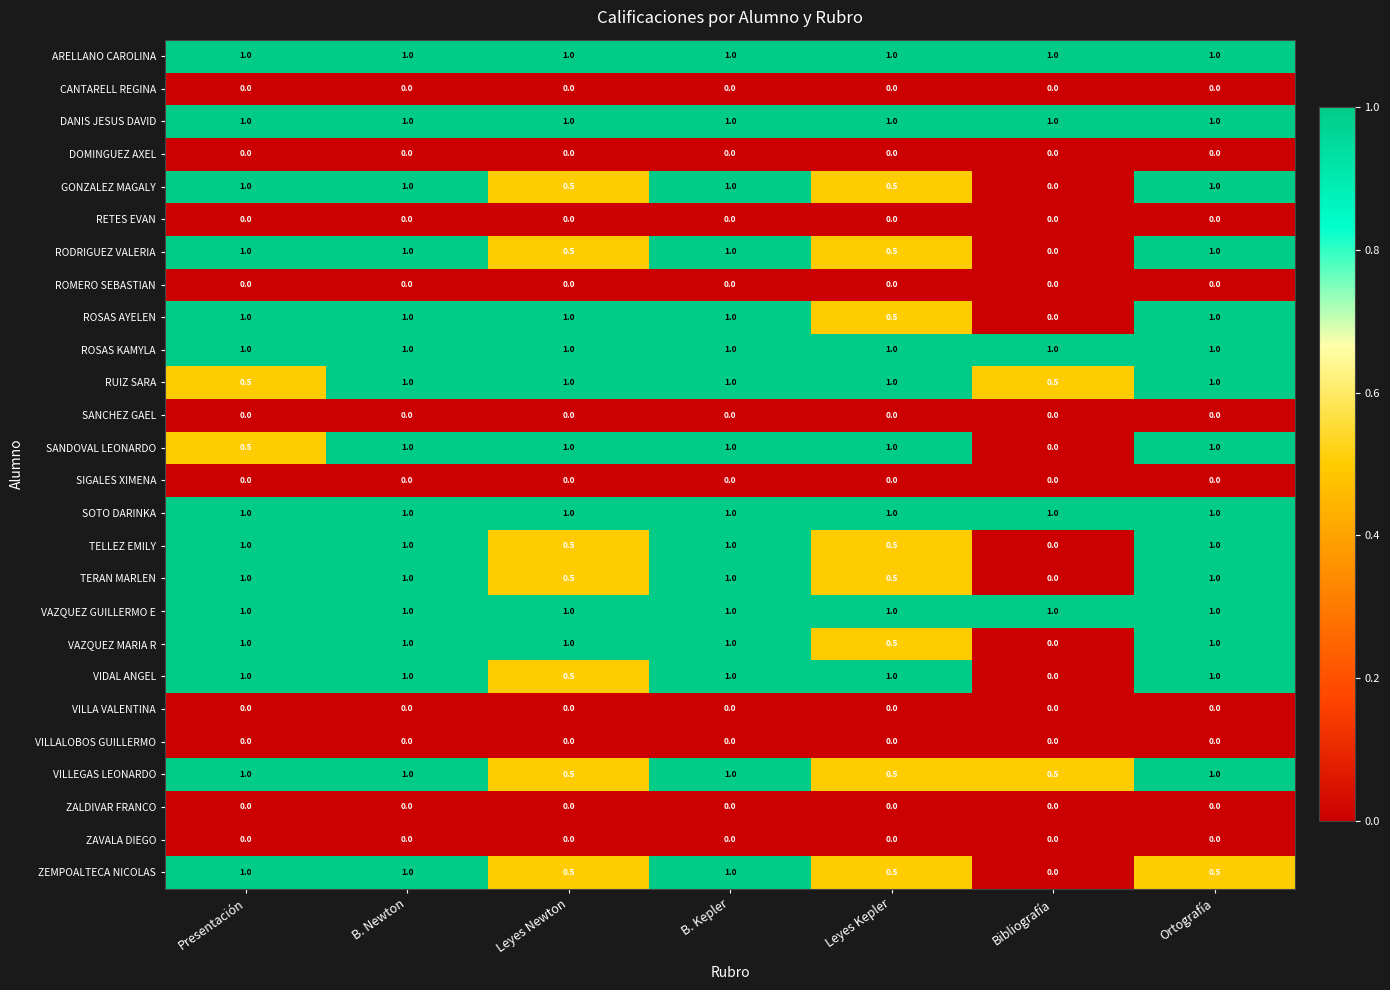

Between B. Kepler and Ortografía, which series saw the biggest shift?

ZEMPOALTECA NICOLAS